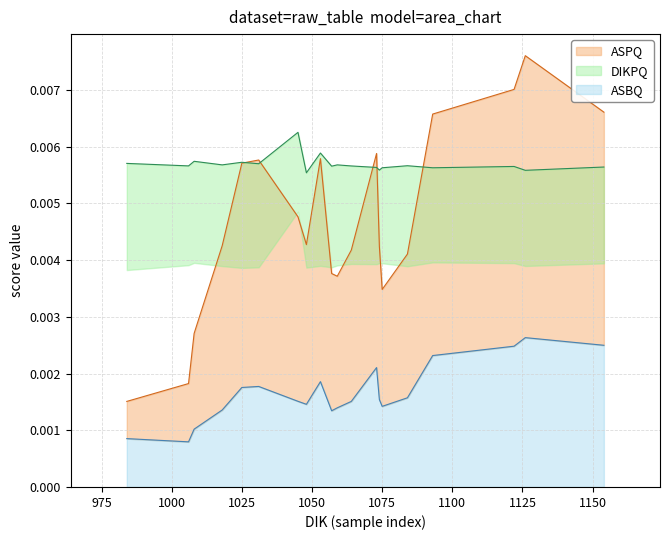

True or false: ASPQ and DIKPQ intersect in this chart.

True